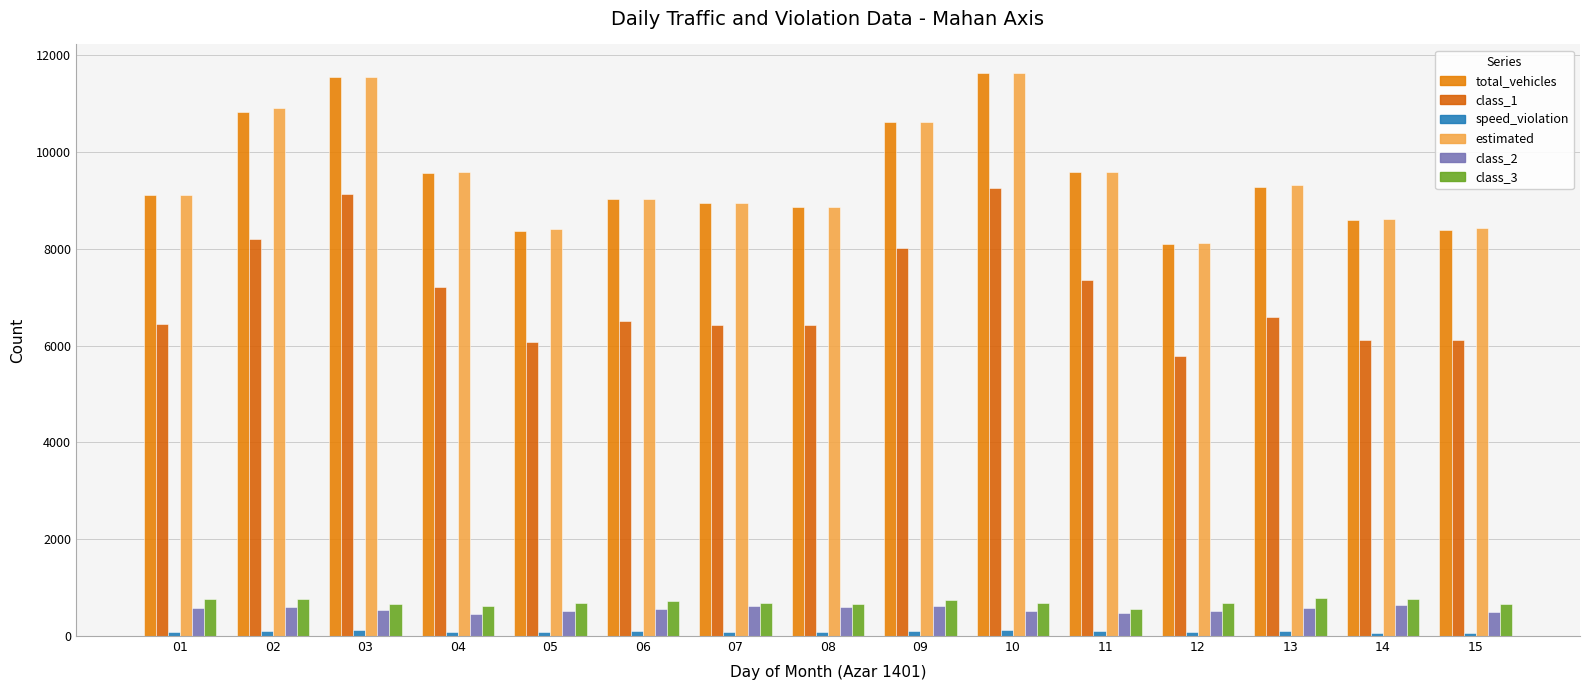

Which has a higher value, 09 or 10?

10